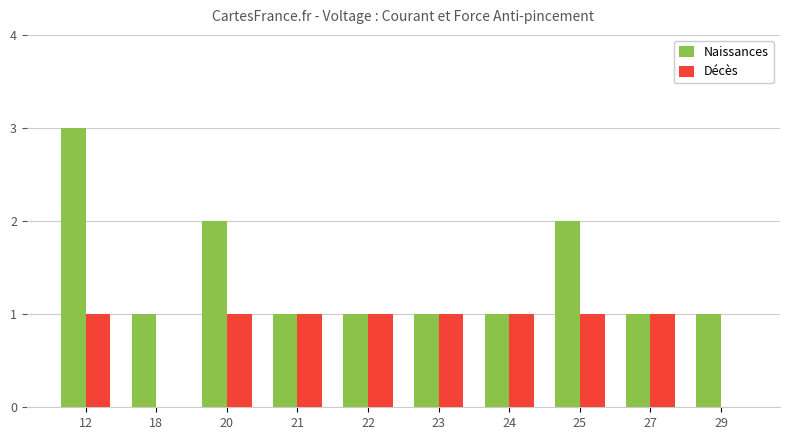

How many categories are shown in the chart?

10